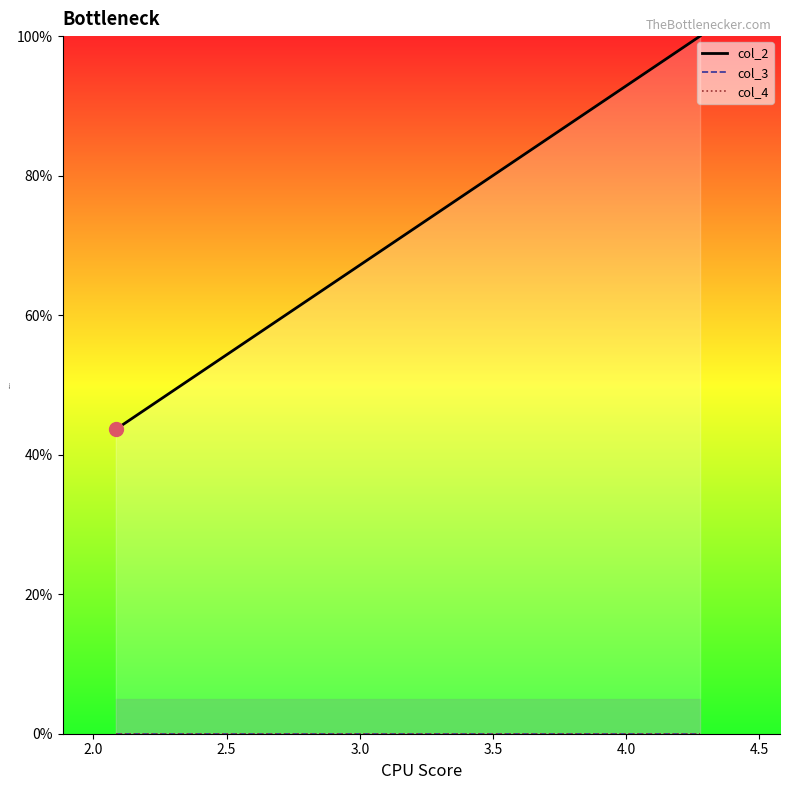

Which series has the largest range (max minus min)?

col_2